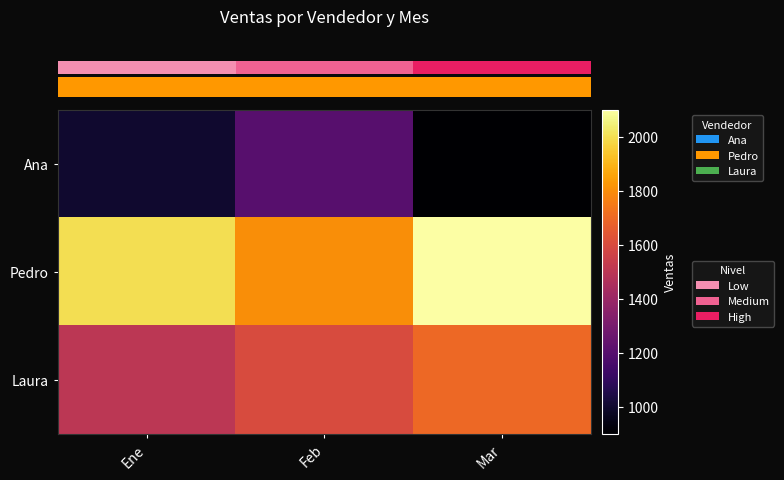

What is the total value across all series at Ene?

4500